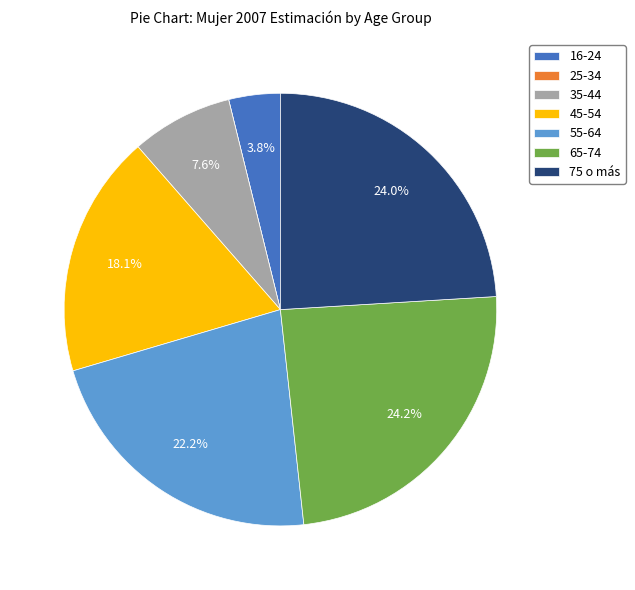

Between 35-44 and 55-64, which is larger?

55-64